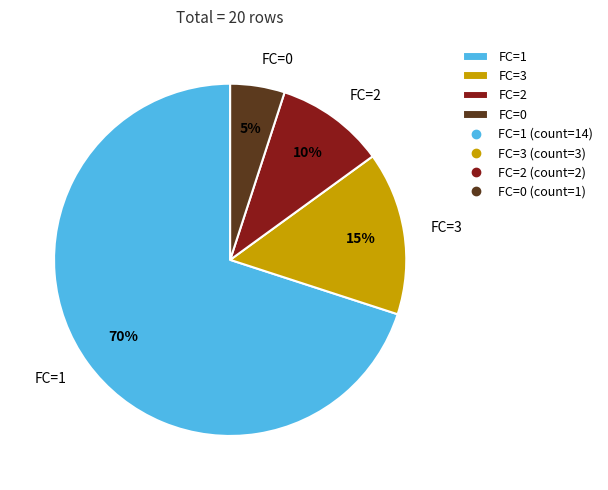

Is FC=1 the majority of the pie?

Yes